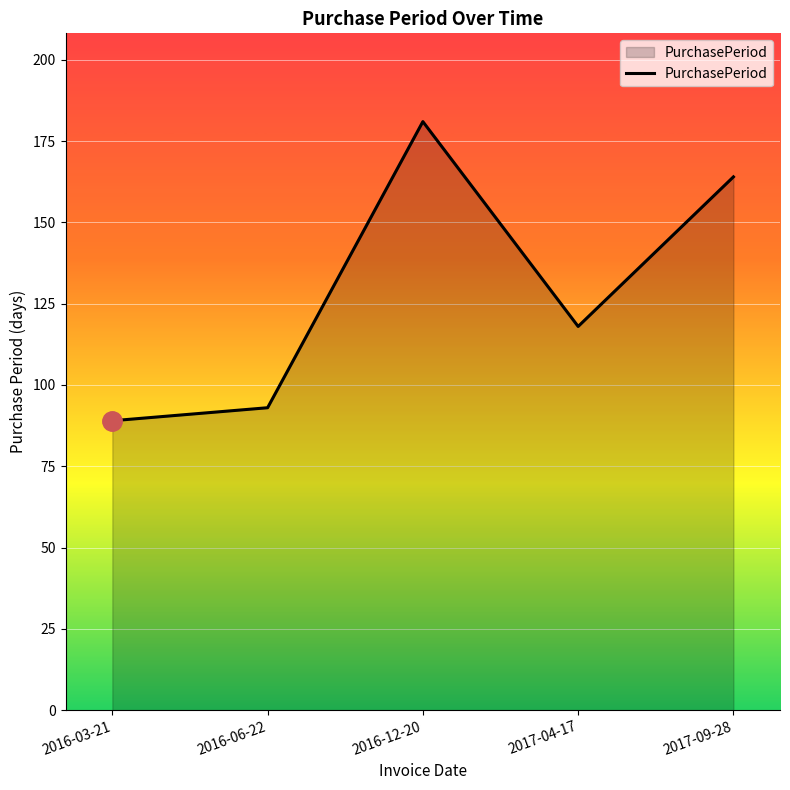

Approximately how many times larger is the value at 2016-03-21 compared to 2016-12-20?

0.5